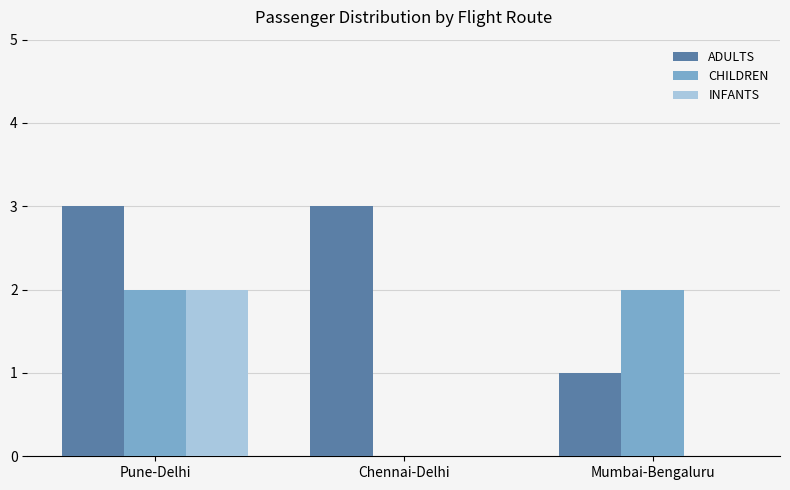

Reading left to right, transcribe all the data shown in this chart.

ADULTS: Pune-Delhi=3	Chennai-Delhi=3	Mumbai-Bengaluru=1
CHILDREN: Pune-Delhi=2	Chennai-Delhi=0	Mumbai-Bengaluru=2
INFANTS: Pune-Delhi=2	Chennai-Delhi=0	Mumbai-Bengaluru=0